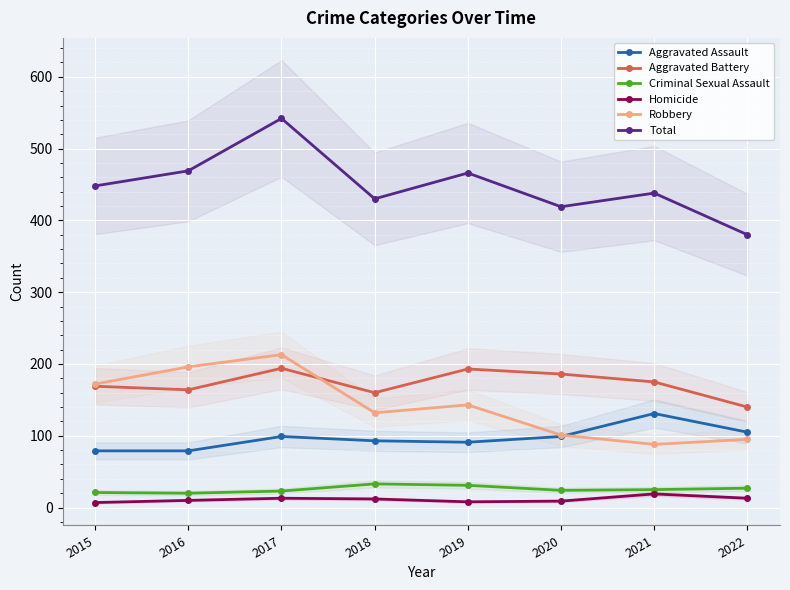

How many data points in Total are less than 448?

4